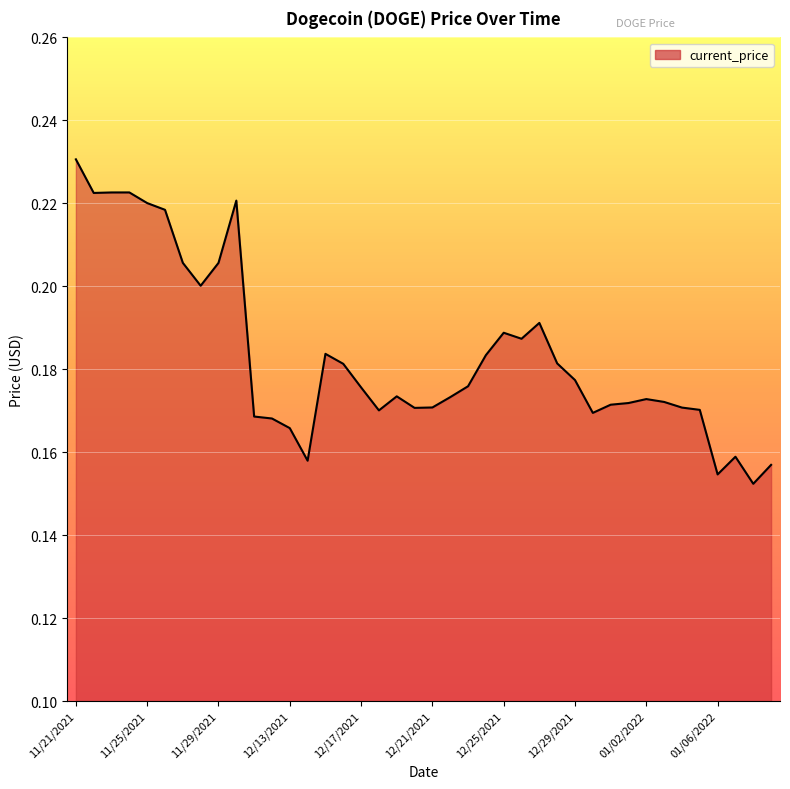

Does the chart have visible grid lines?

Yes